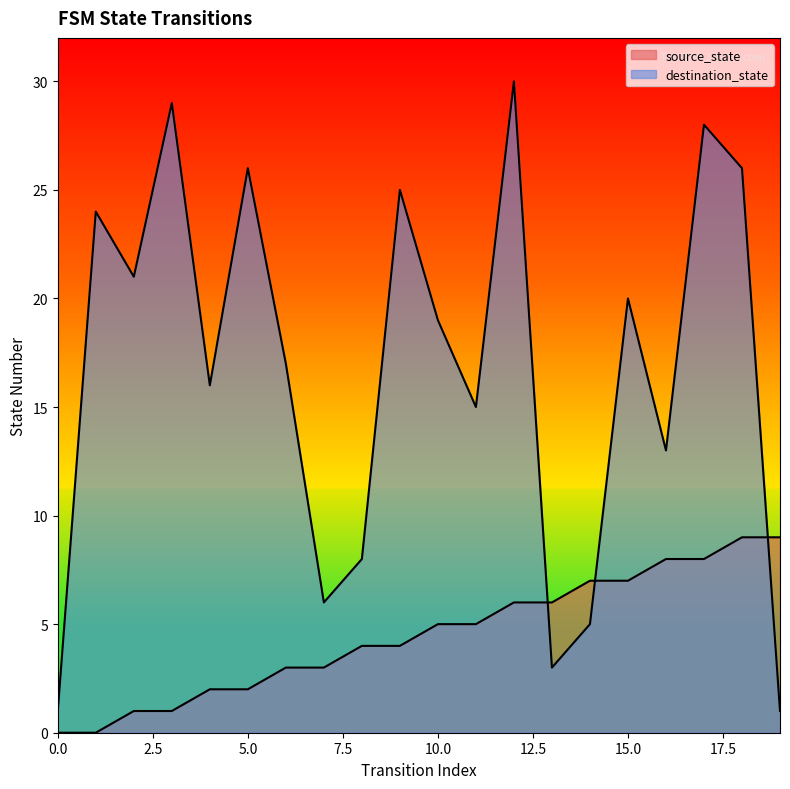

What is the maximum value for destination_state?

30